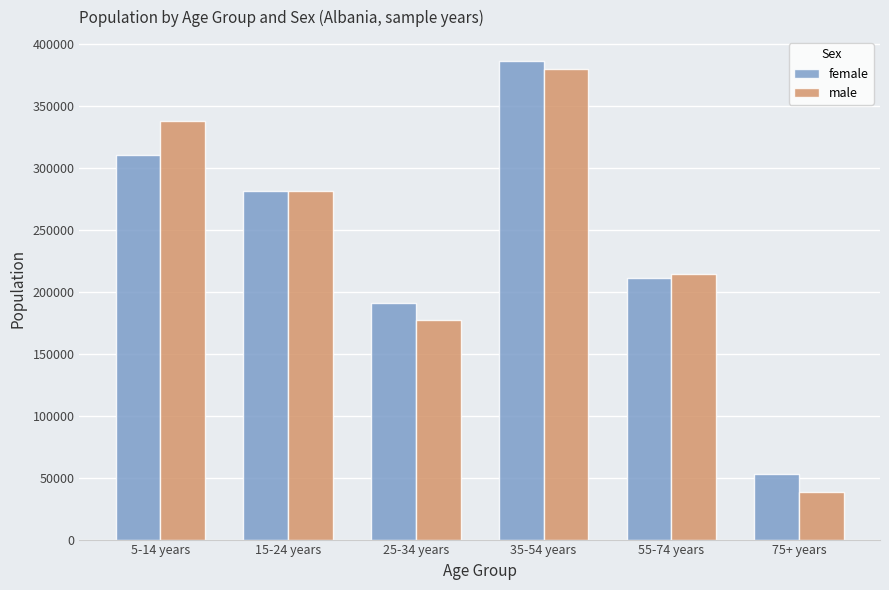

Are the bars grouped side by side (vs. stacked)?

Yes